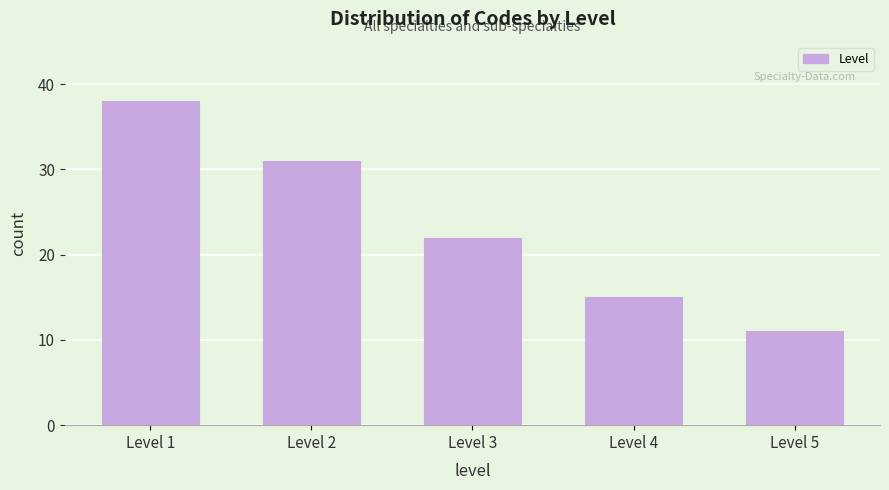

Reading left to right, what are all the values shown in this chart?

Level 1=38	Level 2=31	Level 3=22	Level 4=15	Level 5=11